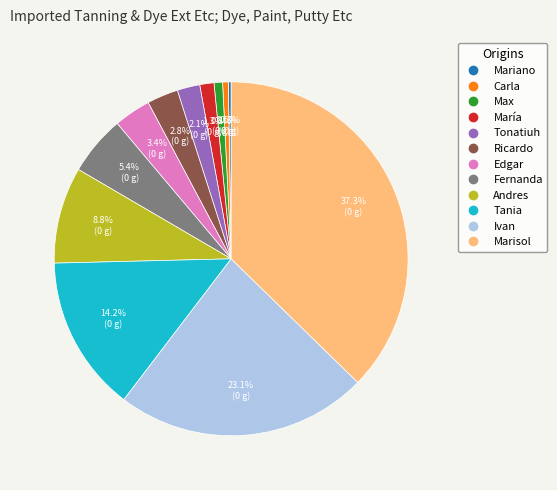

To the nearest percent, what is the average slice percentage?

8%